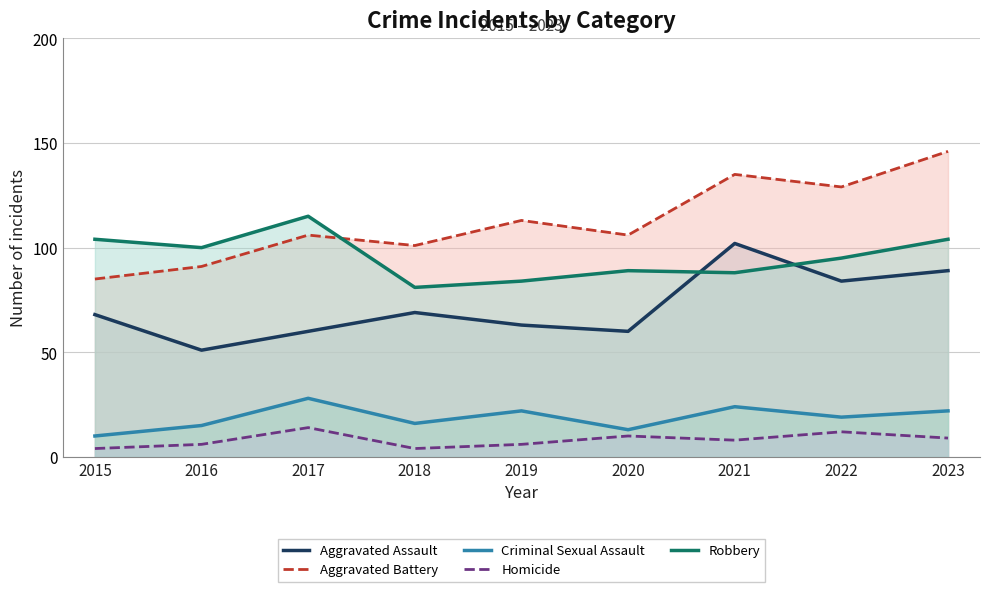

True or false: Criminal Sexual Assault has a value of 22 at 2019.

True